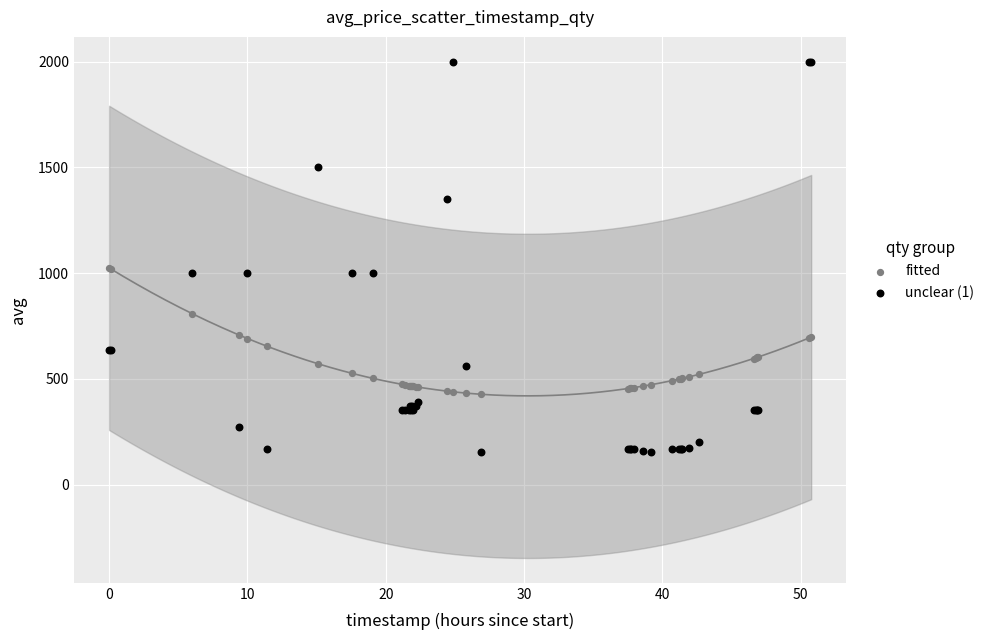

Which series contains the lowest Y value?

unclear (1)